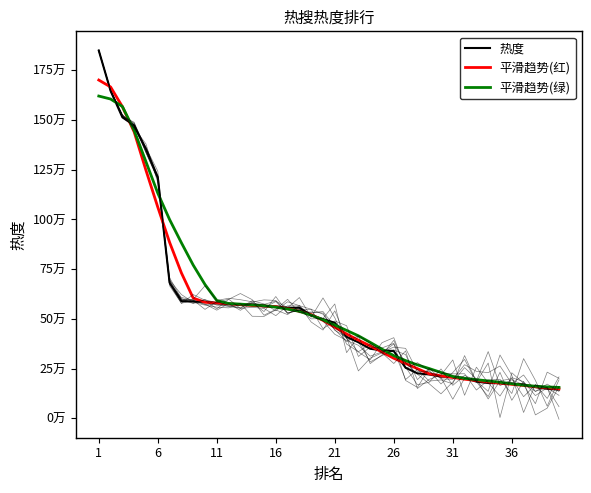

True or false: 平滑趋势(绿) has more than 1 points higher than both neighbors.

False